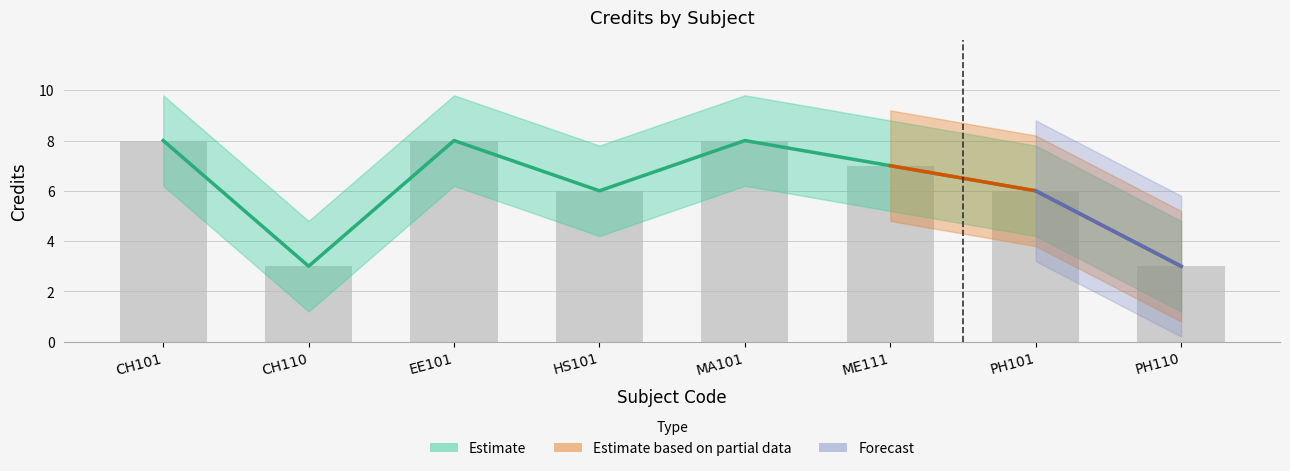

What is the difference between the values at CH110 and PH101?

3